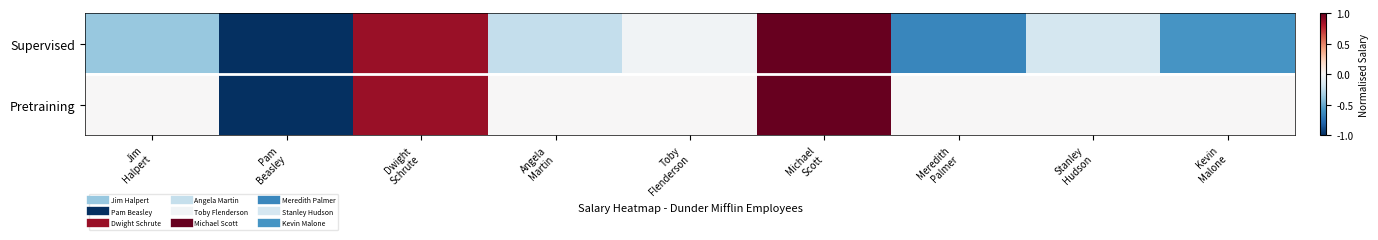

Rank the series at Stanley Hudson from lowest to highest value.

Supervised, Pretraining